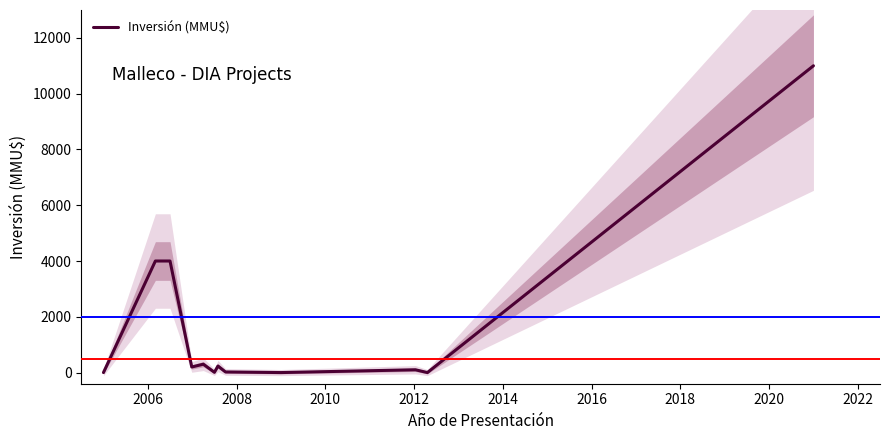

How many categories are shown in the chart?

12